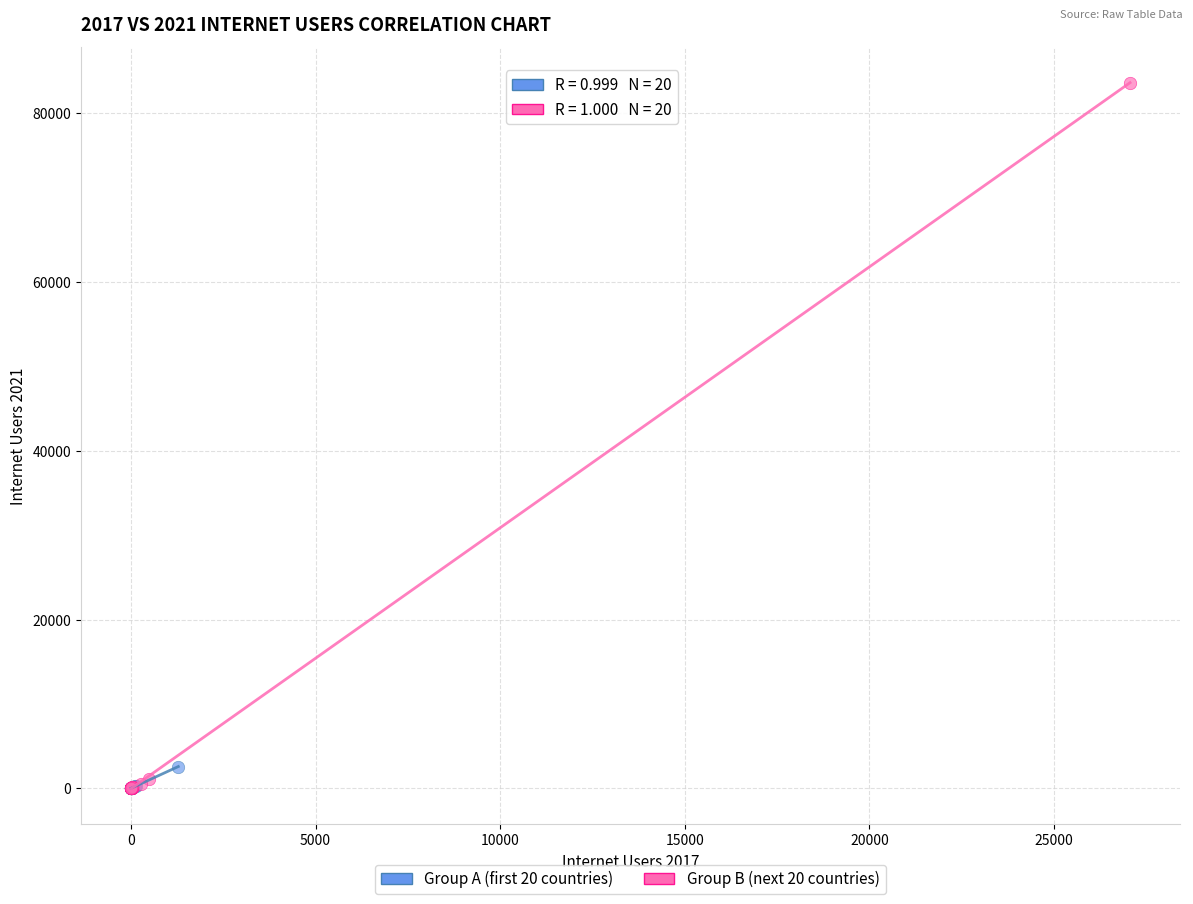

What are all the series names shown in the legend?

Group A (first 20 countries), Group B (next 20 countries)